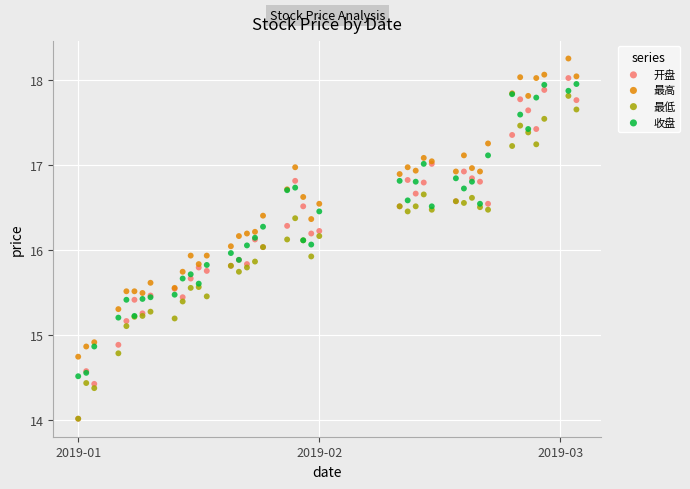

Which series reaches the maximum Y coordinate?

最高